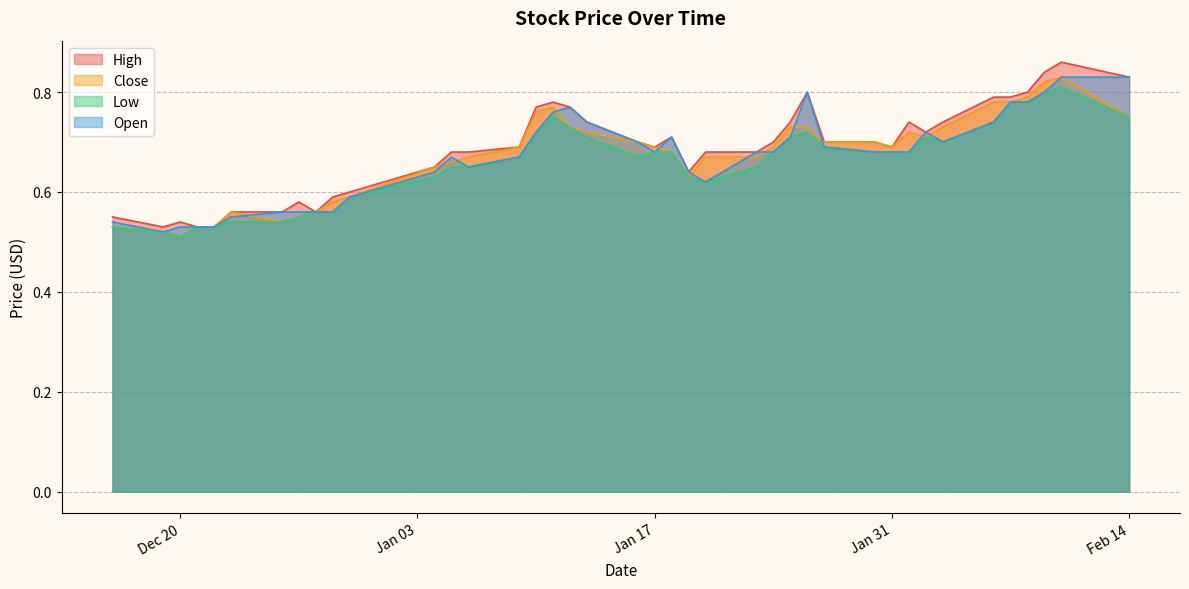

At how many categories does at least one series exceed 0?

40